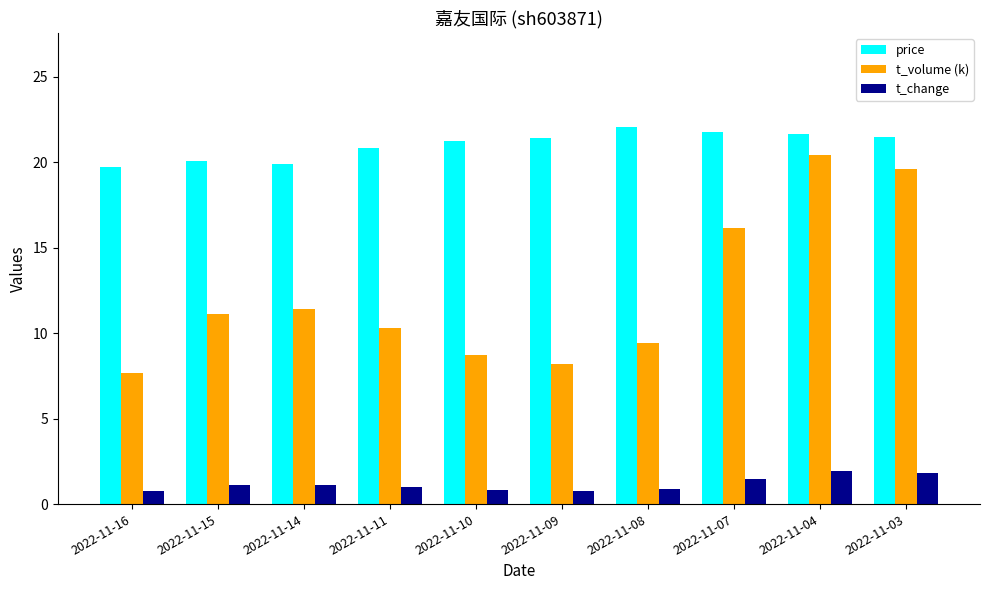

Rank the series by their average value, from highest to lowest.

price, t_volume (k), t_change